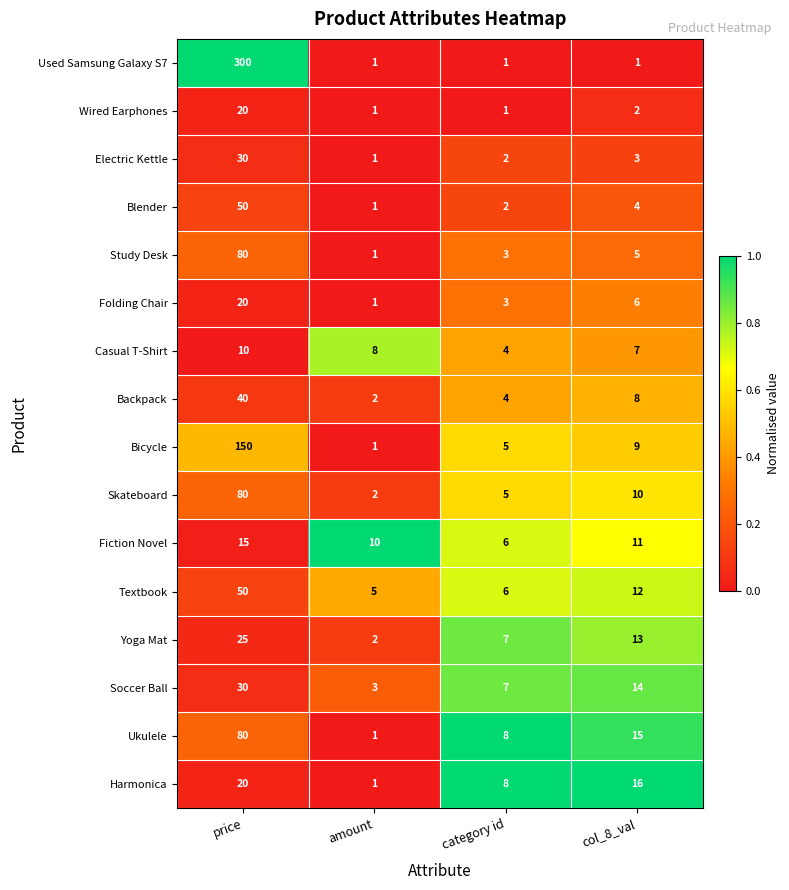

What is the spread (max minus min) of values at col_8_val?

15